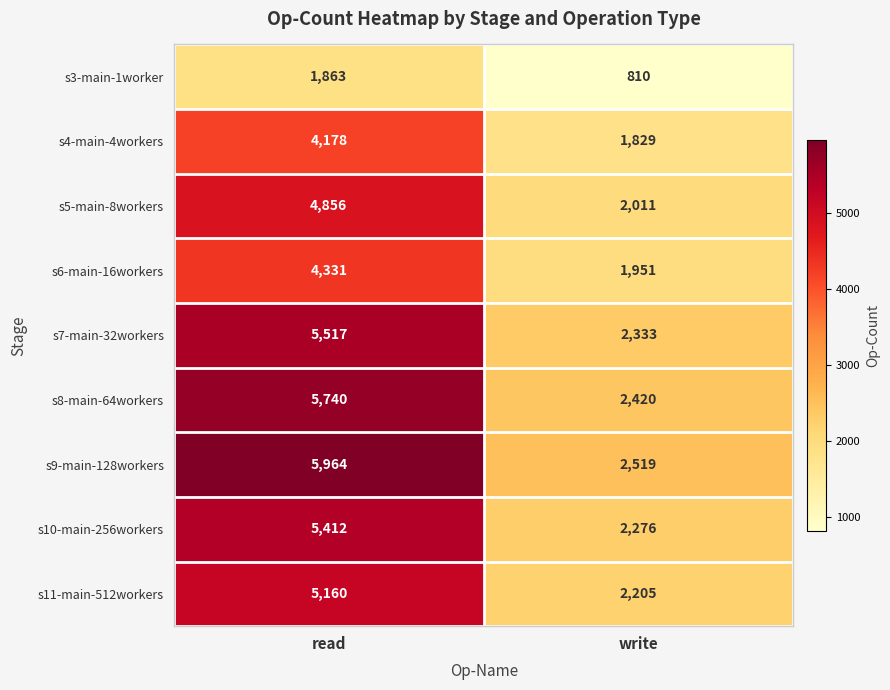

What is the average value of the s8-main-64workers series?

4080